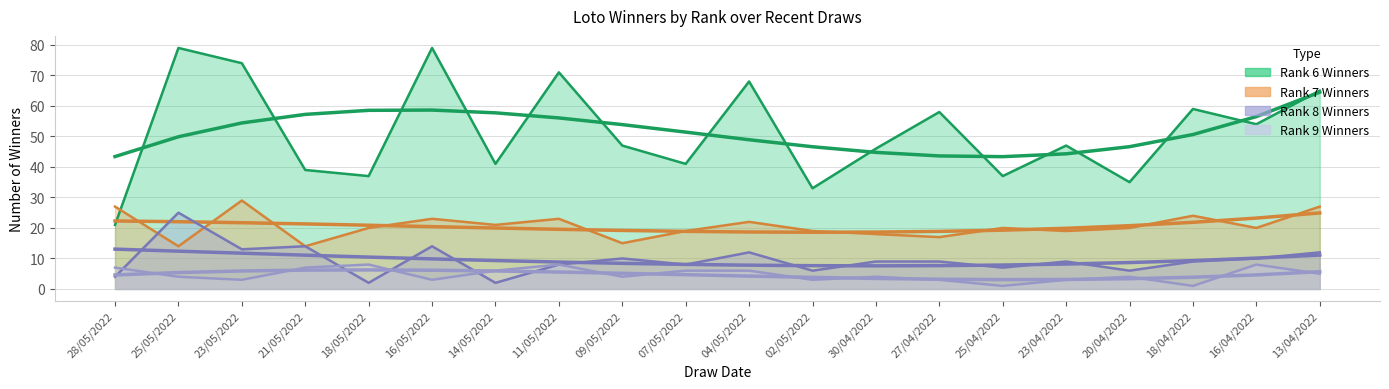

What is the value of the nombre_de_gagnant_au_rang7 point at the 17th from the left?

20